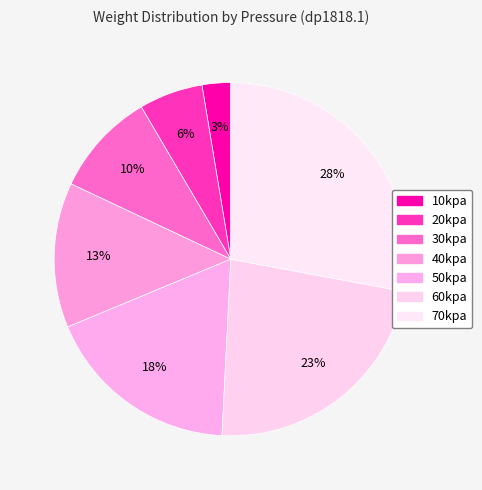

To the nearest percent, what is the average slice percentage?

14%